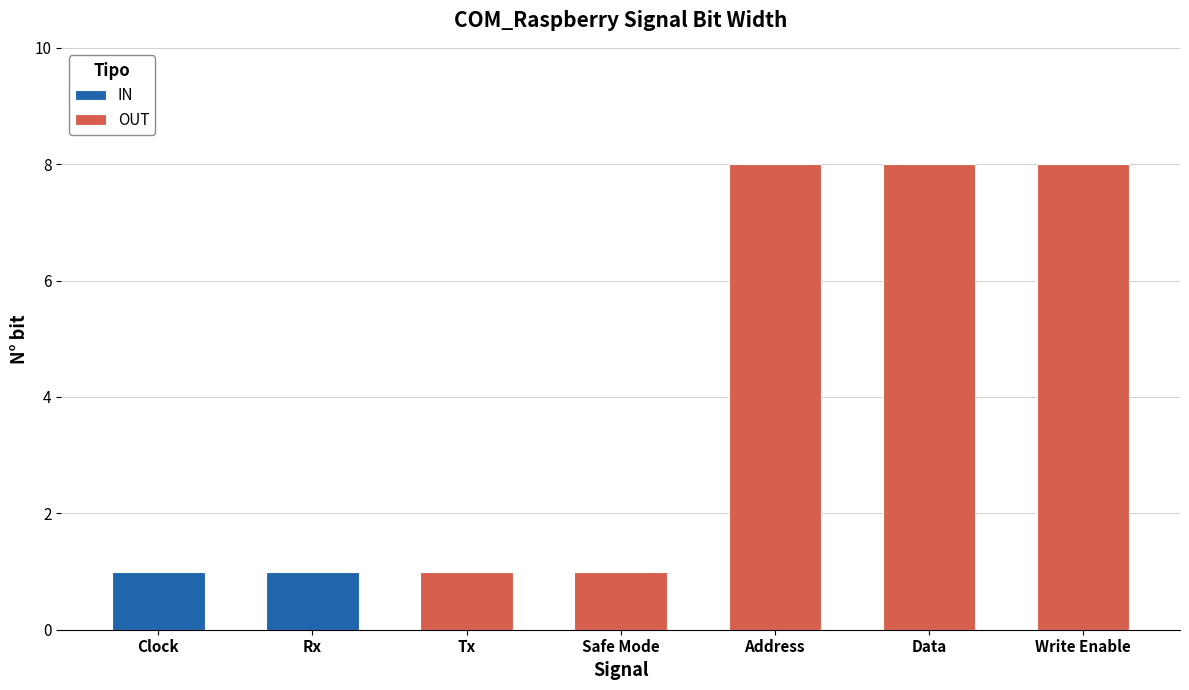

Reading right to left, extract all data points from this chart.

Da collegare a RAM=8	Da collegare a BusMux (Data)=8	Da collegare a BusMux (Address)=8	Da collegare a Safe Mode e BusMux=1	Da collegare a GPIO[33]=1	Da collegare a GPIO[35]=1	Da collegare a Clock_50=1